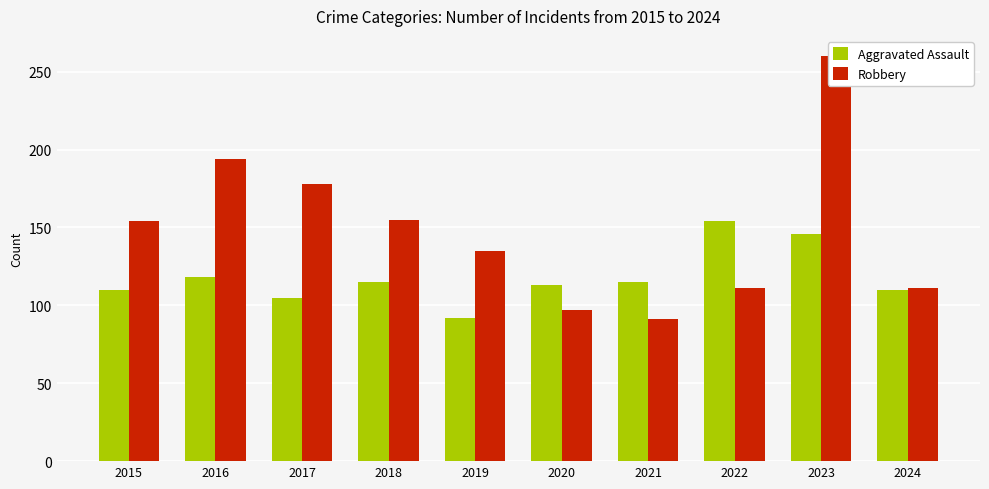

Reading left to right, what are all the values shown in this chart?

Aggravated Assault: 2015=110	2016=118	2017=105	2018=115	2019=92	2020=113	2021=115	2022=154	2023=146	2024=110
Robbery: 2015=154	2016=194	2017=178	2018=155	2019=135	2020=97	2021=91	2022=111	2023=260	2024=111